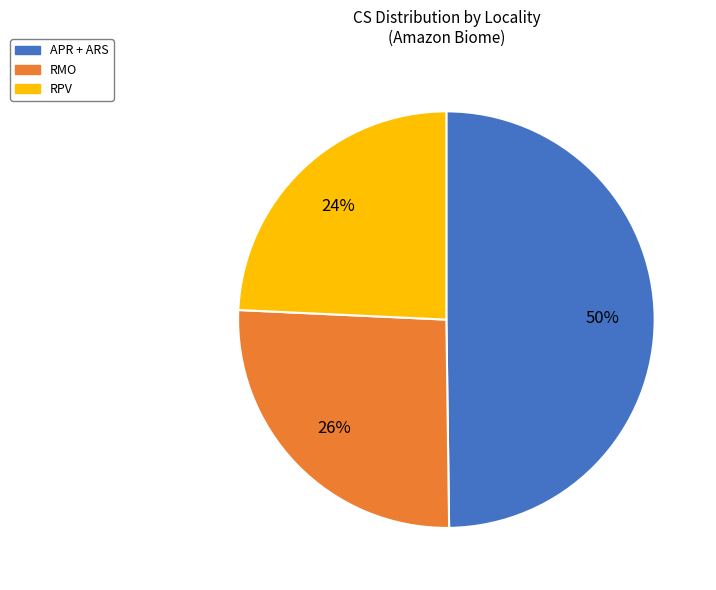

Is there any slice that represents more than half of the pie?

No